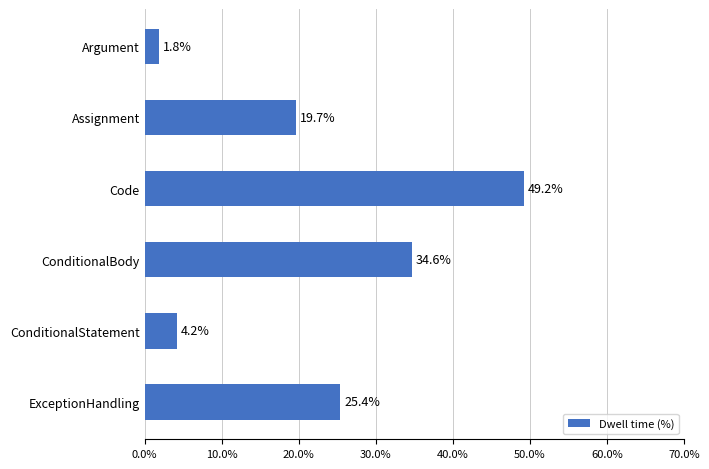

How many series are shown in this chart?

1